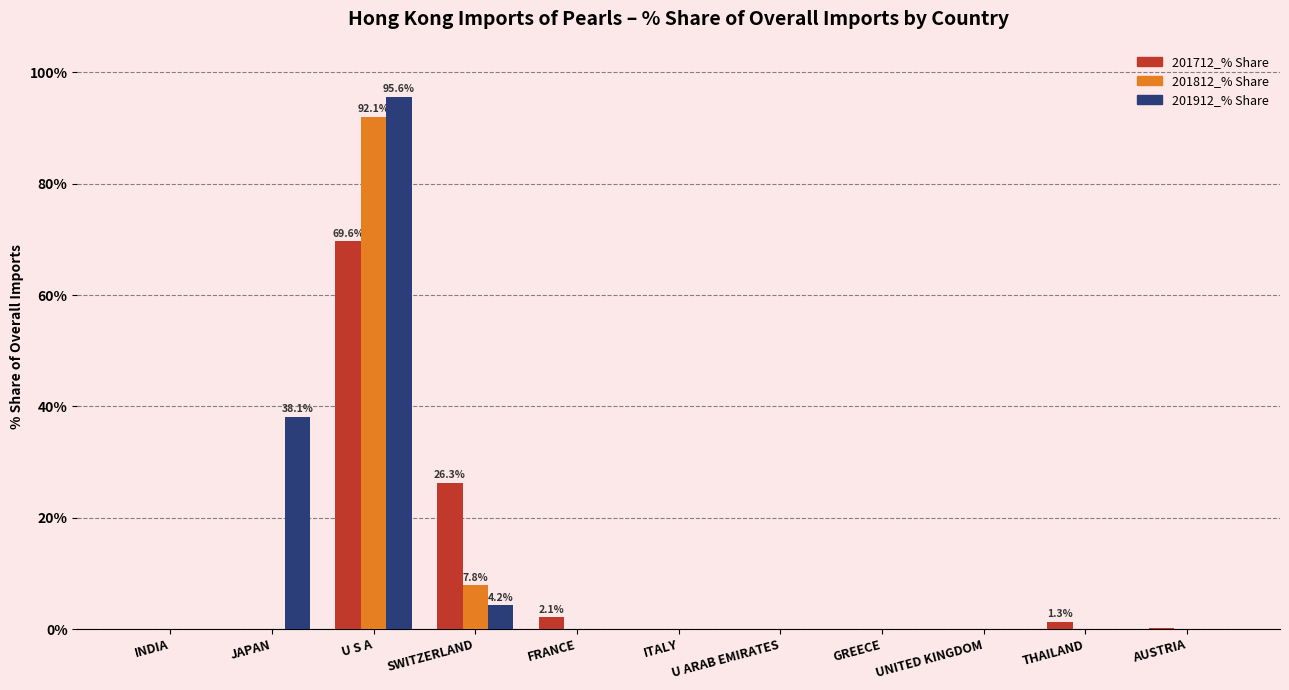

Does the chart contain stacked bars?

No